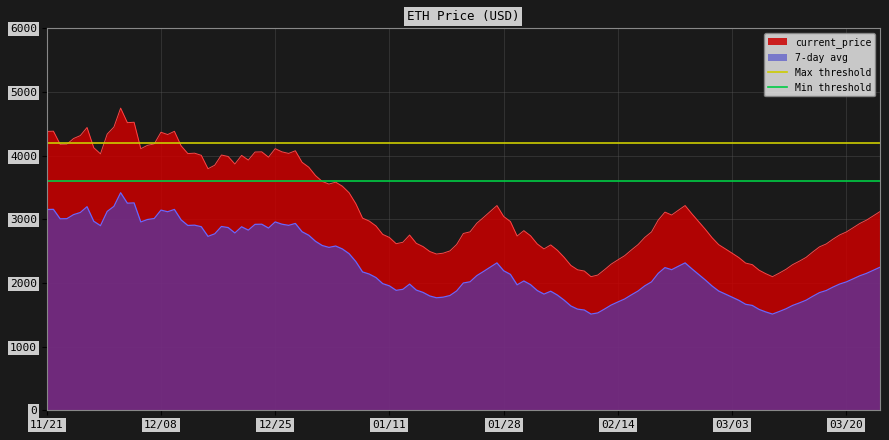

What is the highest value of the Min threshold series?

3600